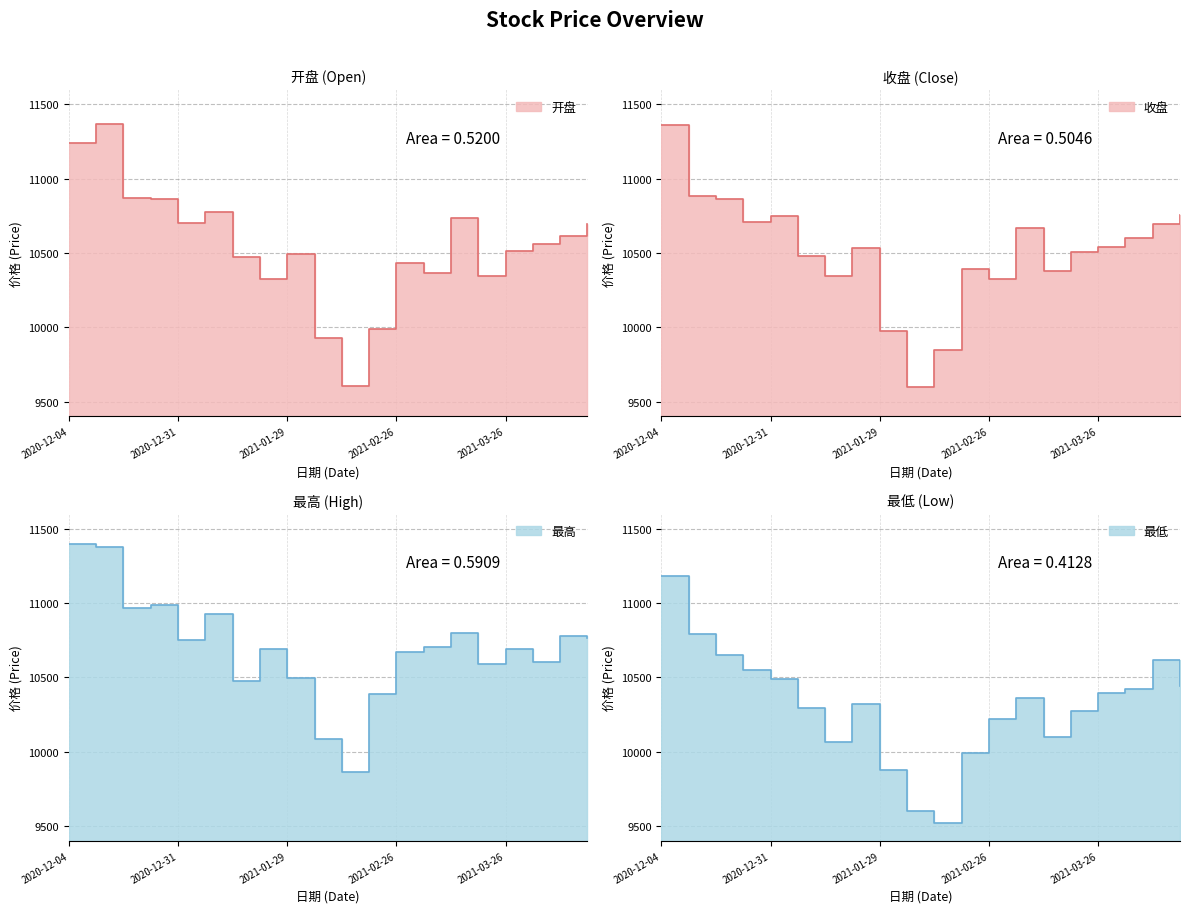

What is the approximate value of 收盘 at 2021-01-22?

10530.5